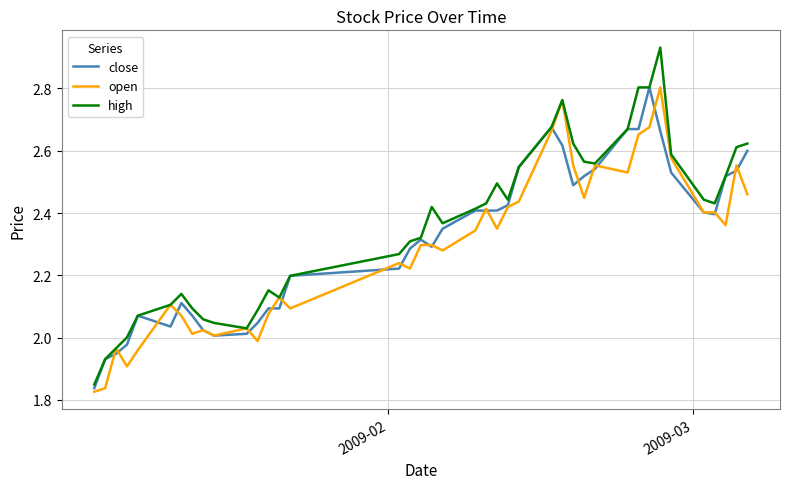

Which series has the widest spread of values?

high